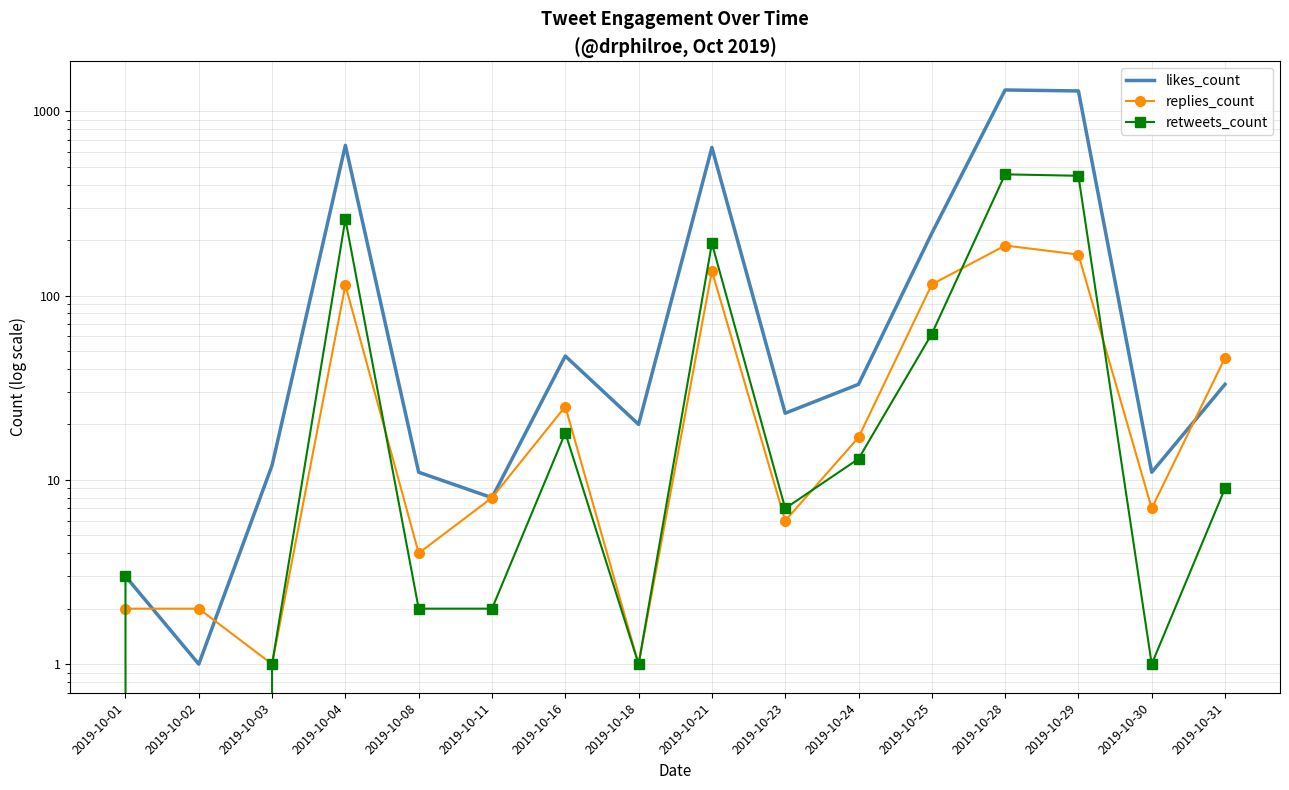

What value does the retweets_count series have at 2019-10-24?

13